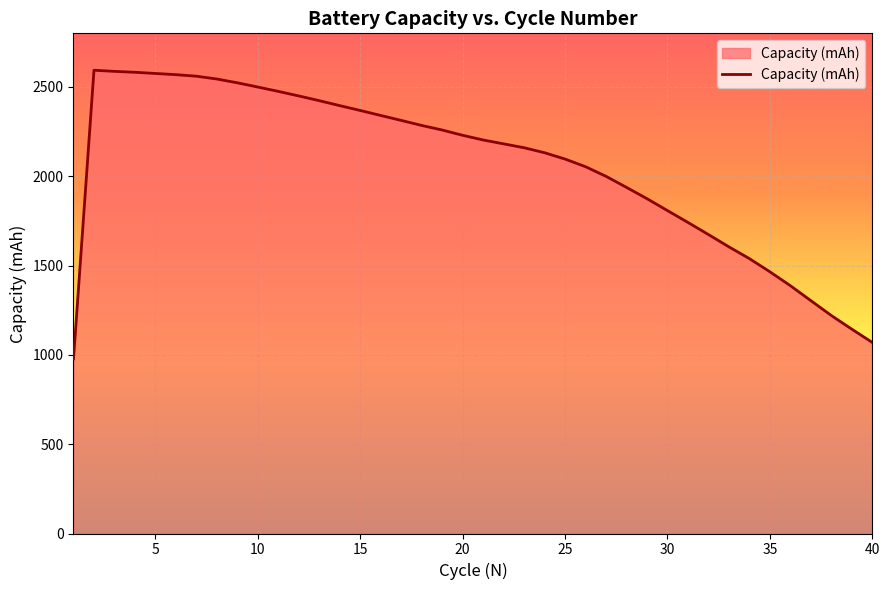

How many lines are shown in the chart?

1